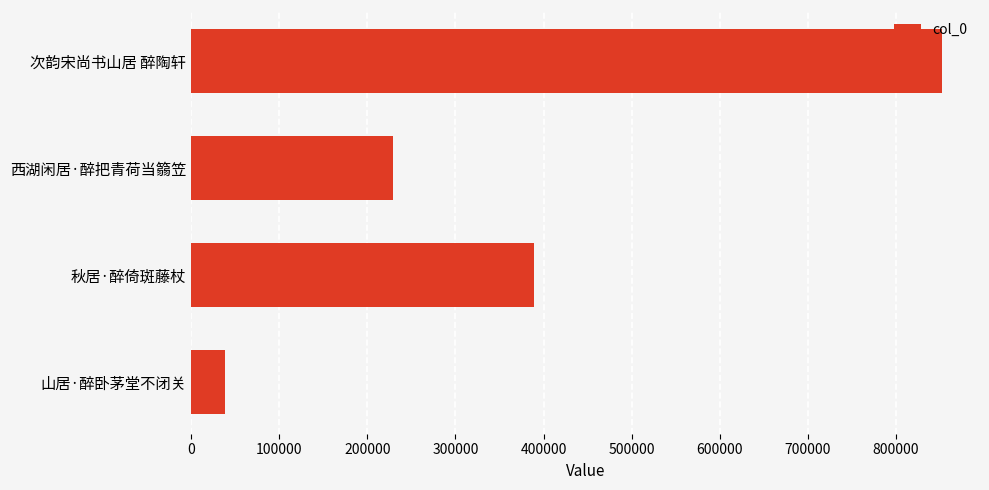

What is the label of the 2nd bar from the bottom?

秋居·醉倚斑藤杖